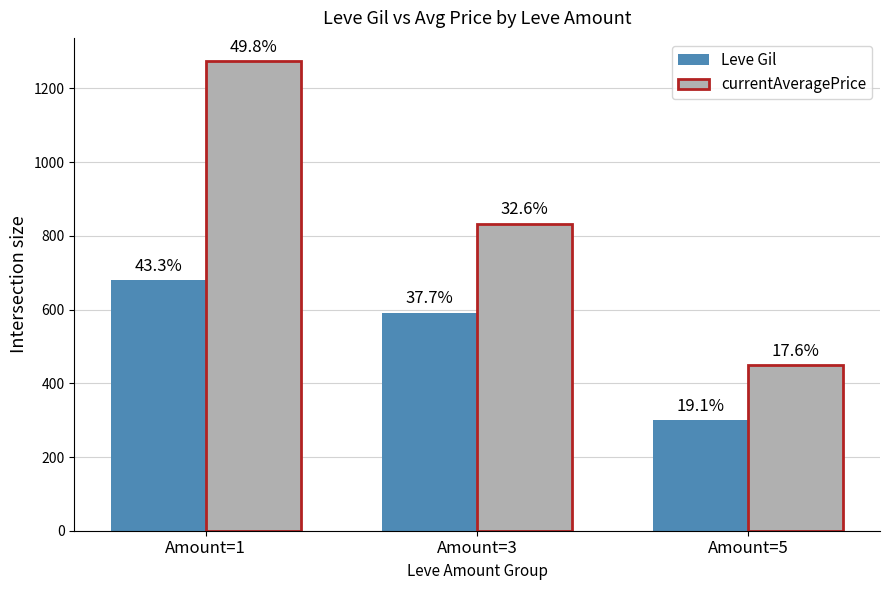

The currentAveragePrice series shows 1400.5 at Amount=3. True or false?

False